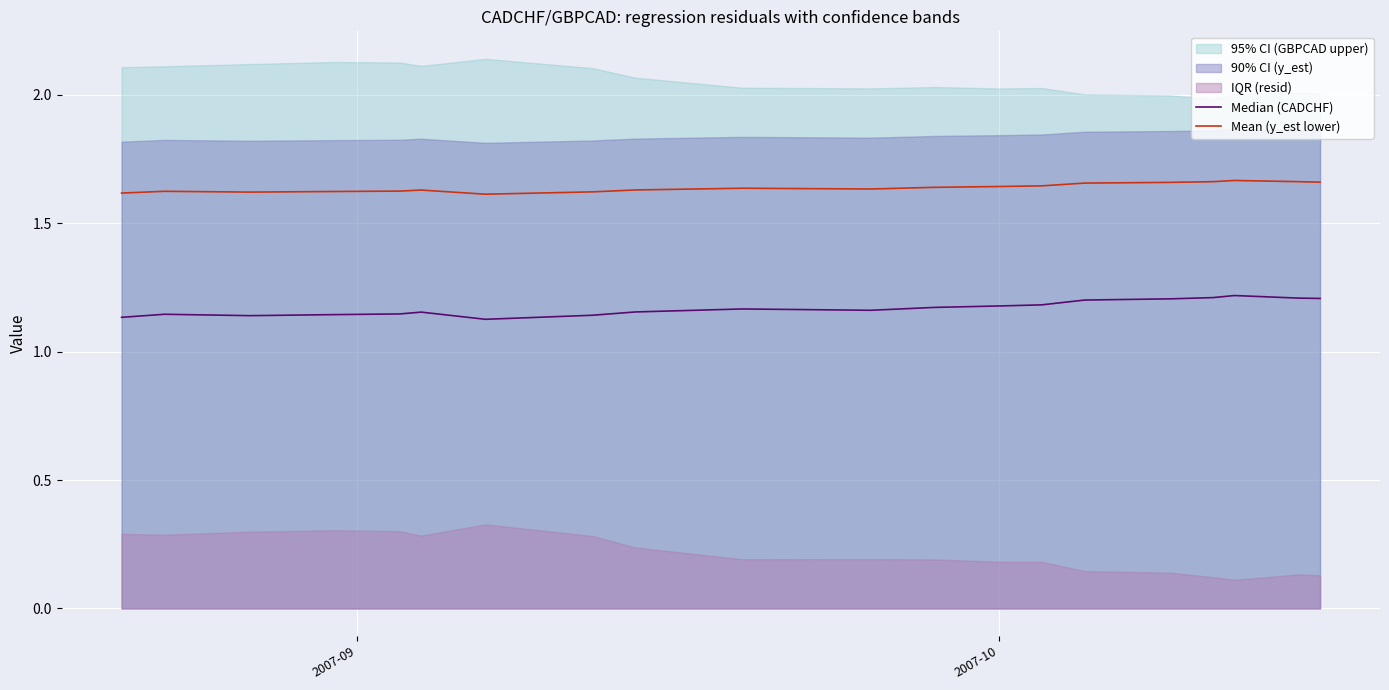

In Mean (y_est lower), how many points are lower than both neighbors (excluding endpoints)?

3